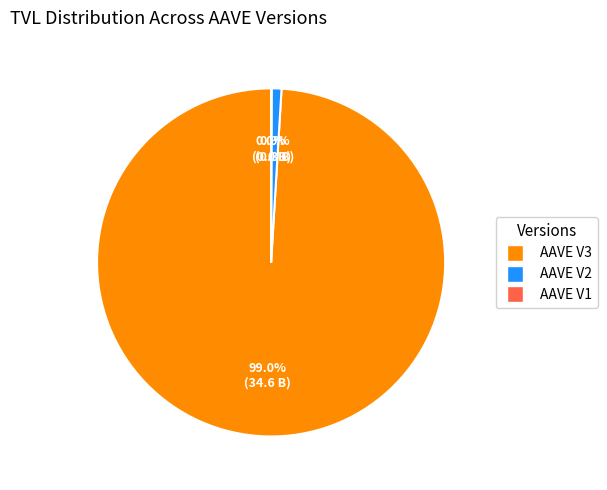

To the nearest percent, what is the difference between the largest and smallest slice percentages?

99%